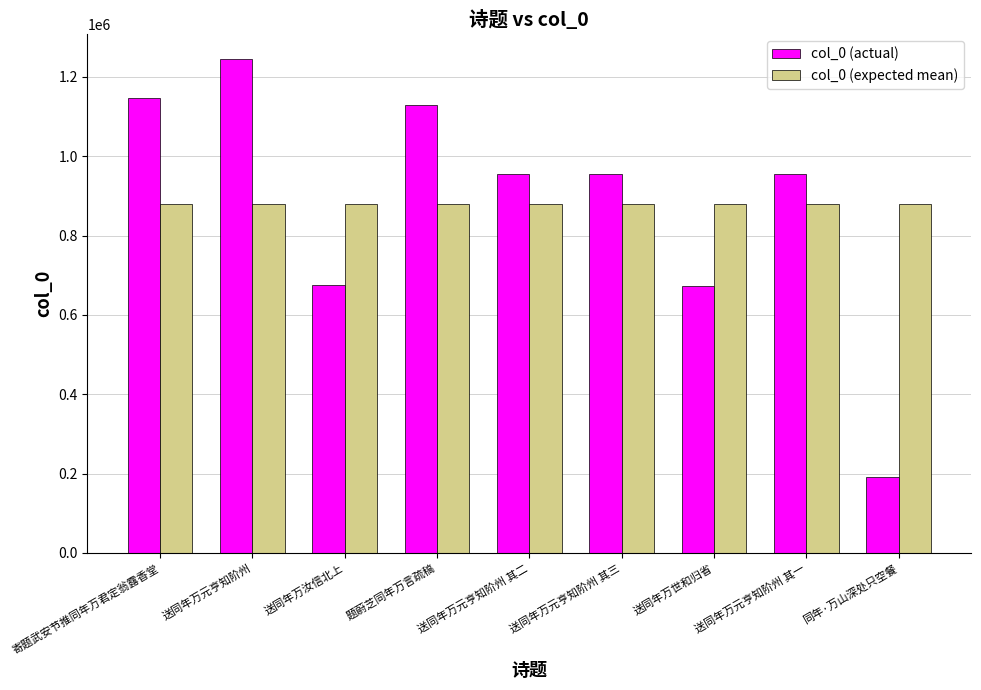

True or false: col_0 (expected mean) has a value of 348754.9 at 送同年万汝信北上.

False